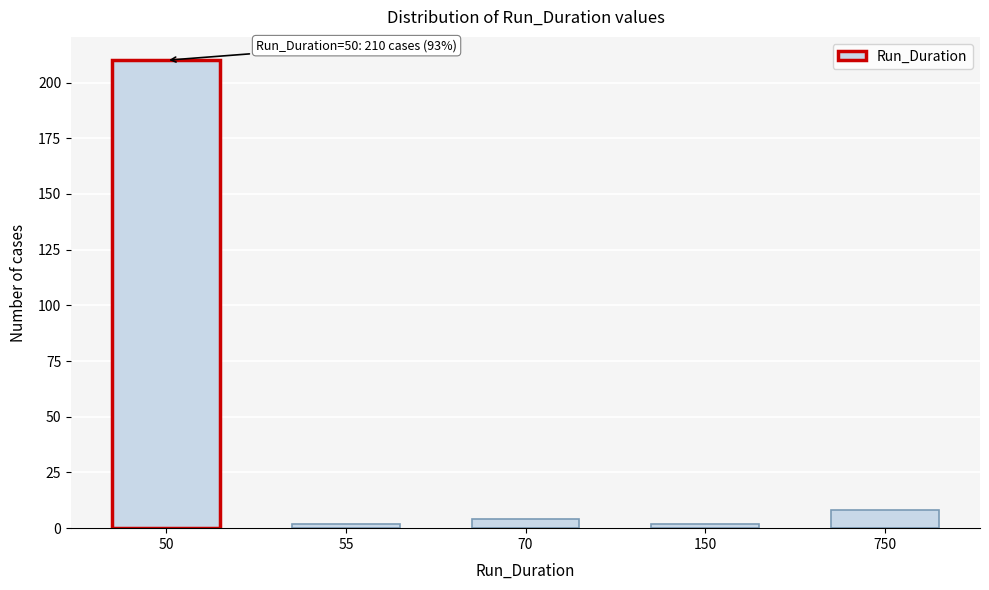

Reading right to left, extract all data points from this chart.

750=8	150=2	70=4	55=2	50=210